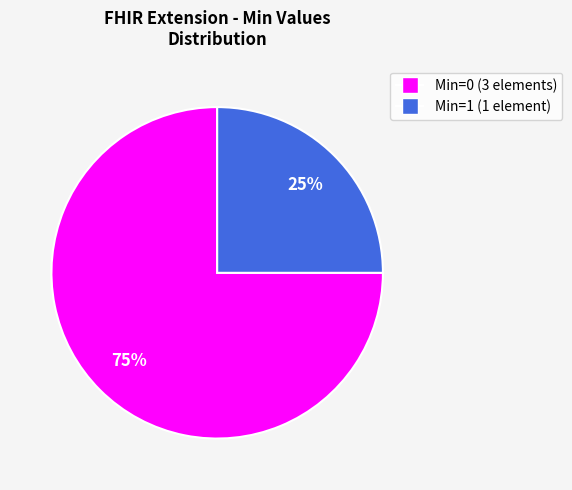

Which slice is the smallest?

Min=1 (1 element)